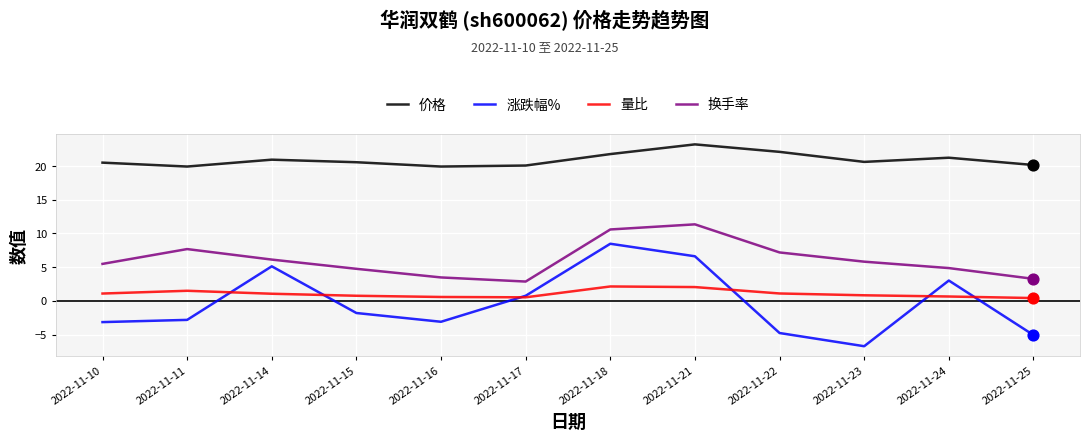

At how many categories does at least one series exceed 17?

12